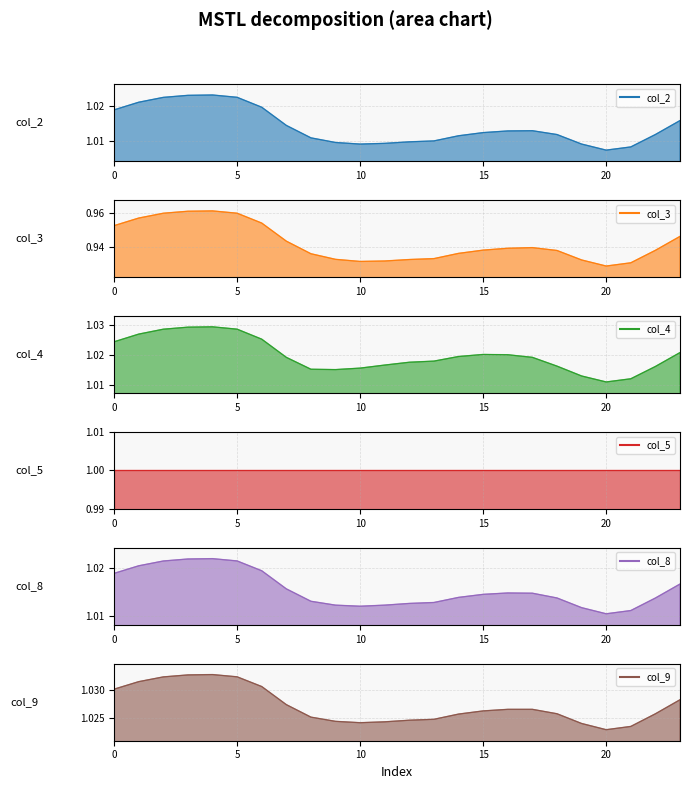

How many interior local valleys does the col_2 series have?

2